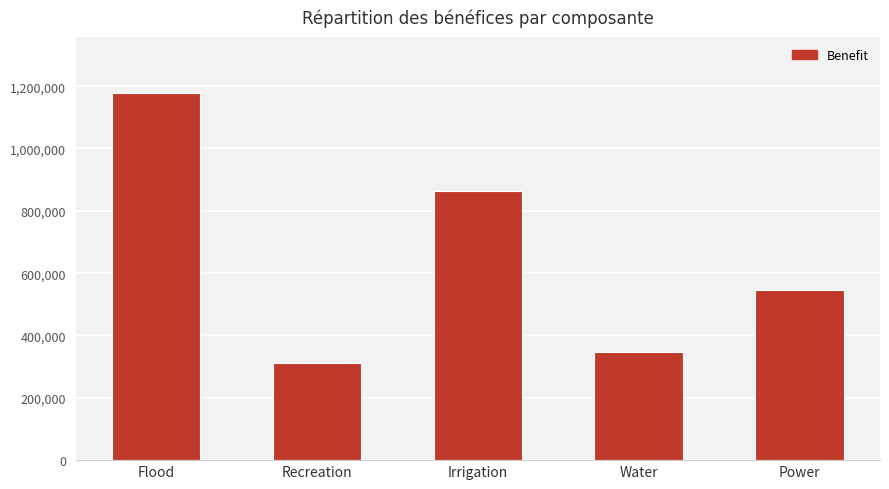

List the labels in order of value, smallest first.

Recreation, Water, Power, Irrigation, Flood